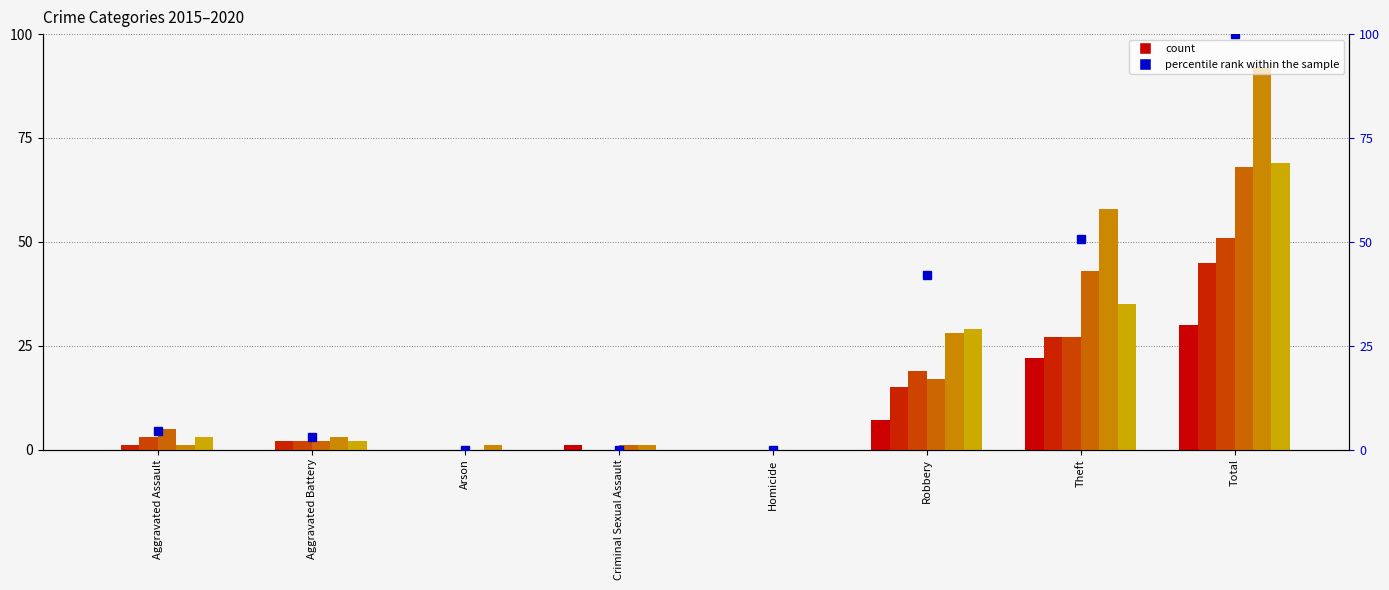

Does the chart contain stacked bars?

No